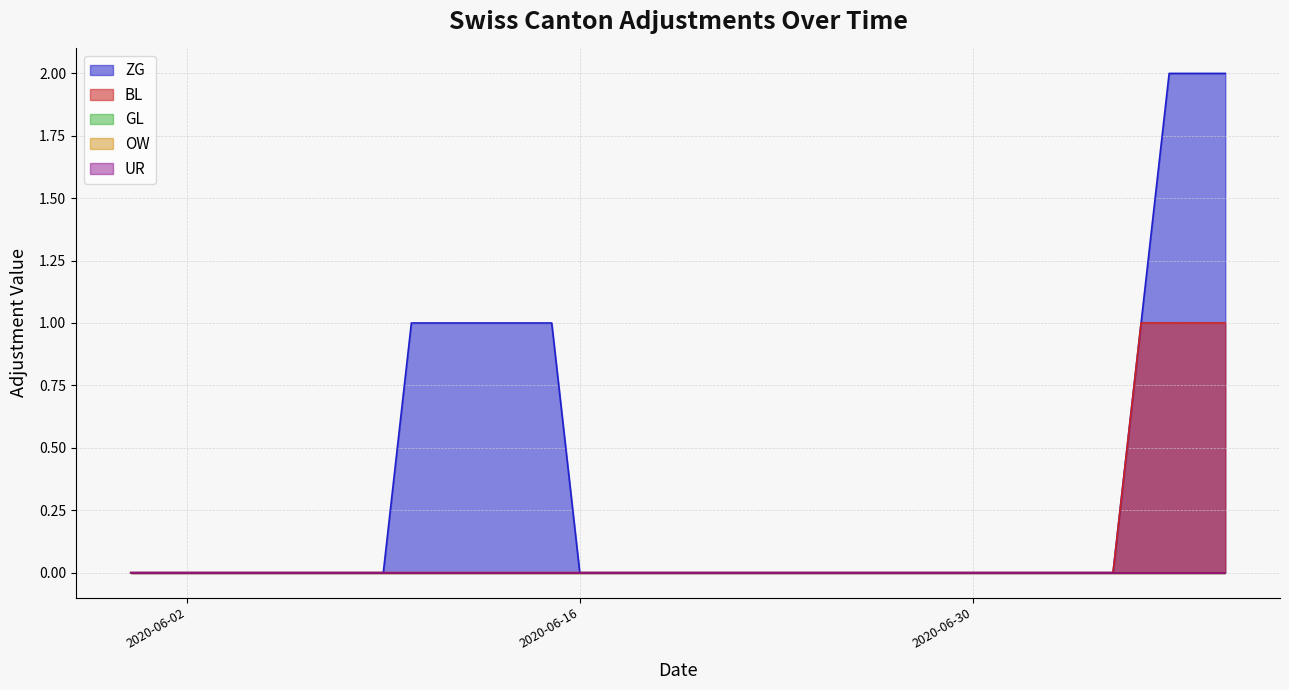

What is the spread (max minus min) of values at 2020-06-15?

1